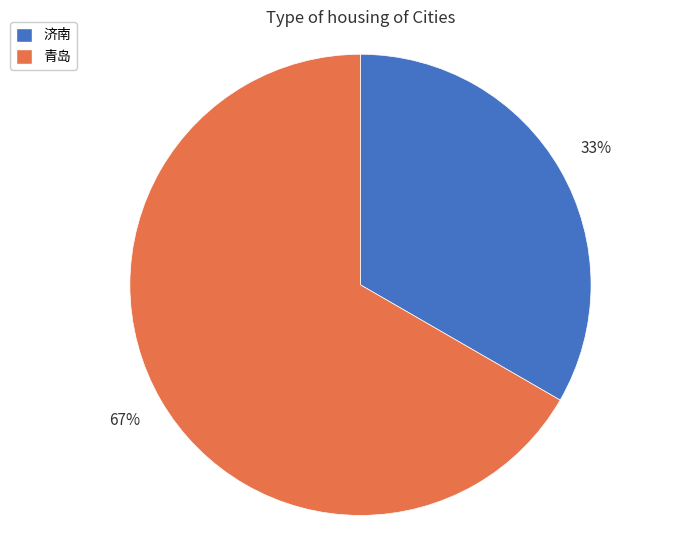

What is the majority slice?

青岛